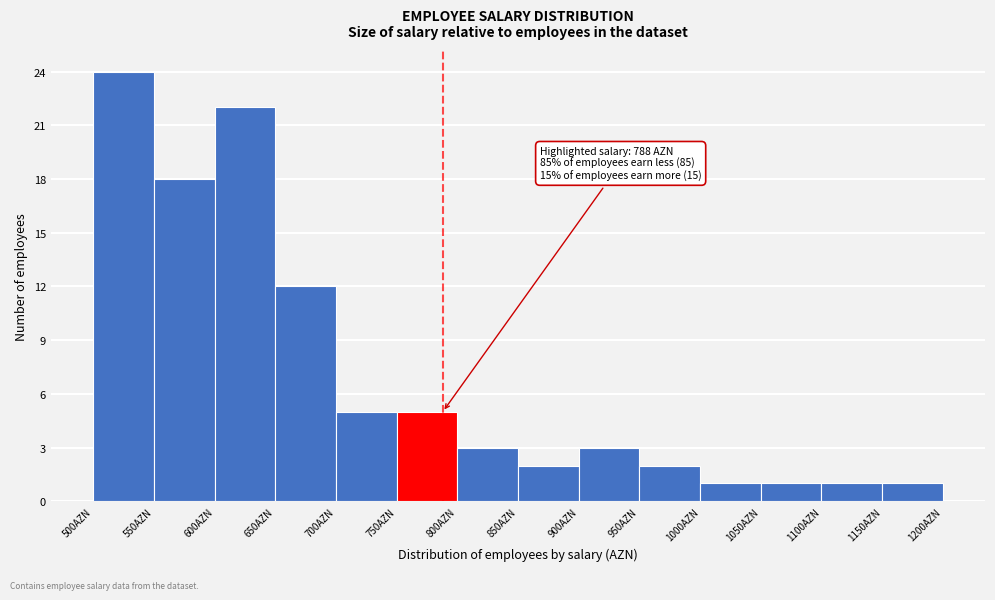

Over which range of the x-axis is the bar tallest?

500 to 550